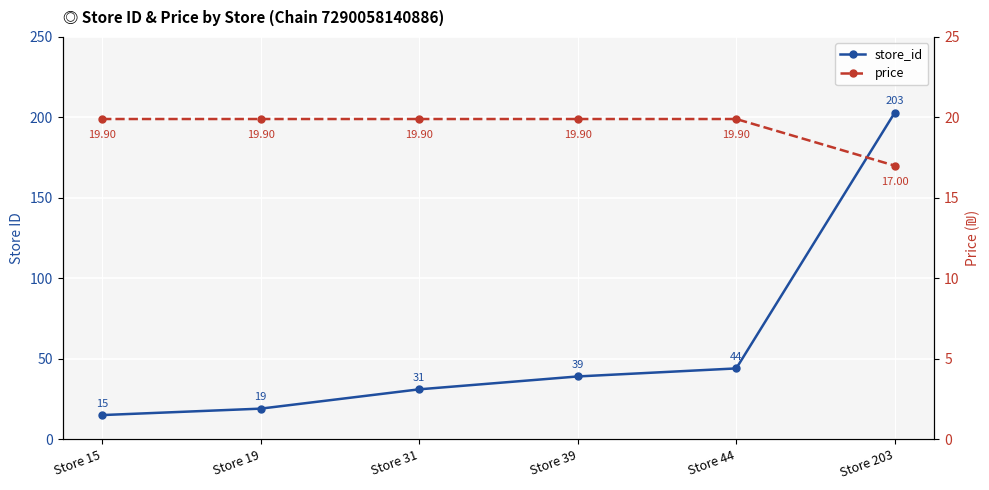

Reading left to right, transcribe all the data shown in this chart.

store_id: 15.0	19.0	31.0	39.0	44.0	203.0
price: 19.9	19.9	19.9	19.9	19.9	17.0